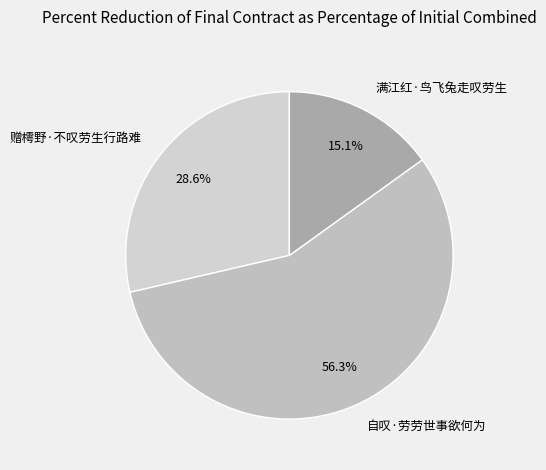

Which has a higher value, 自叹·劳劳世事欲何为 or 赠樗野·不叹劳生行路难?

自叹·劳劳世事欲何为